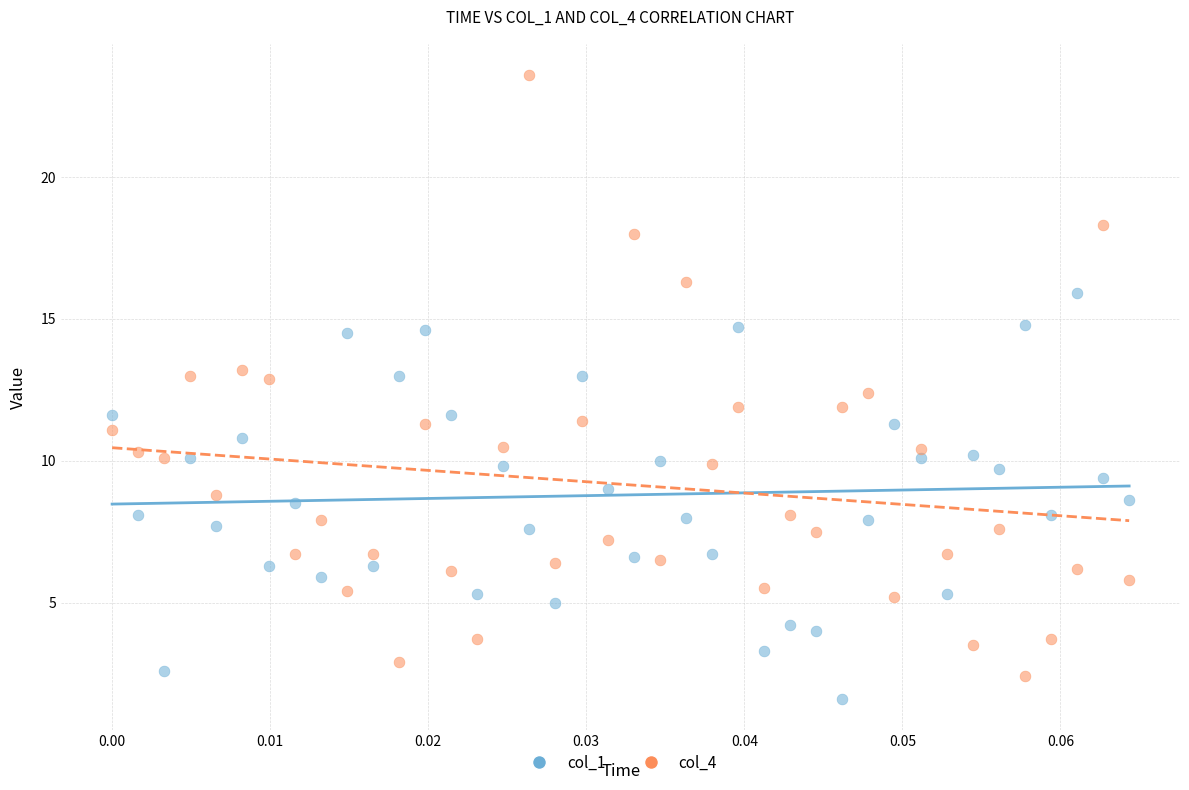

Which series reaches the minimum Y coordinate?

col_1